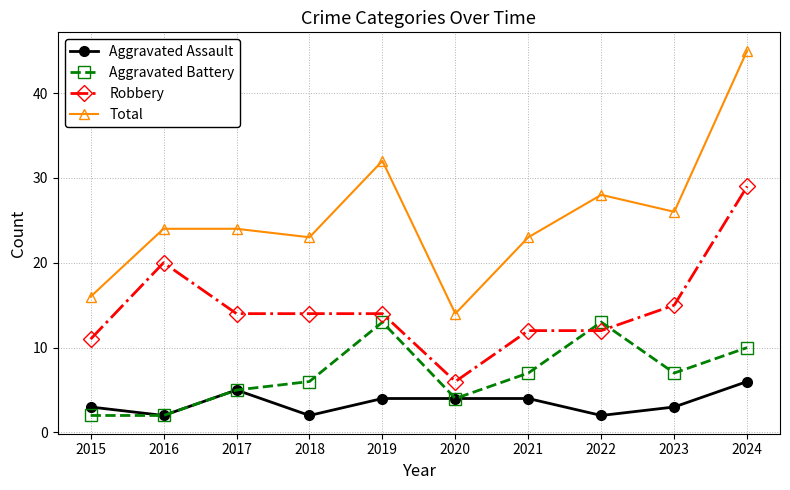

What is the value of the Total point at the 8th from the left?

28